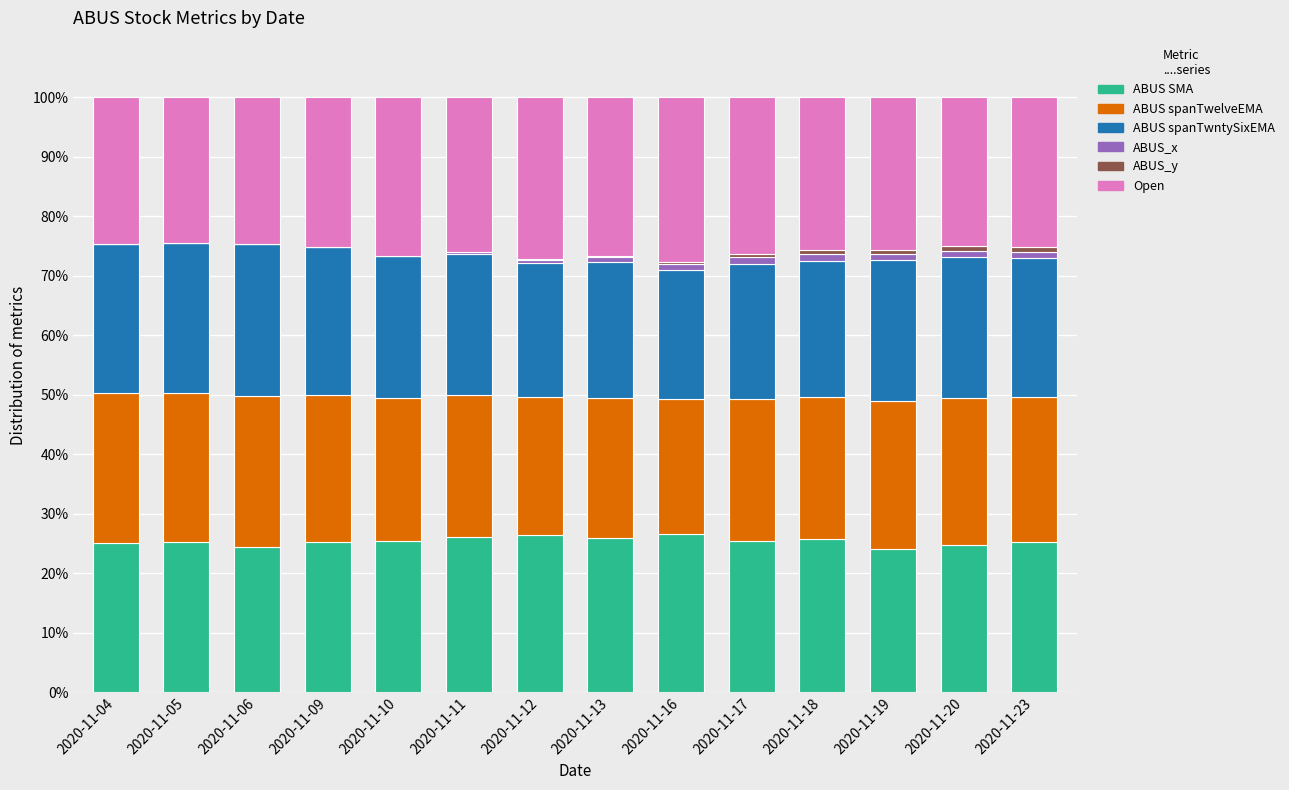

The value of ABUS SMA at 2020-11-16 is 38.3. True or false?

False